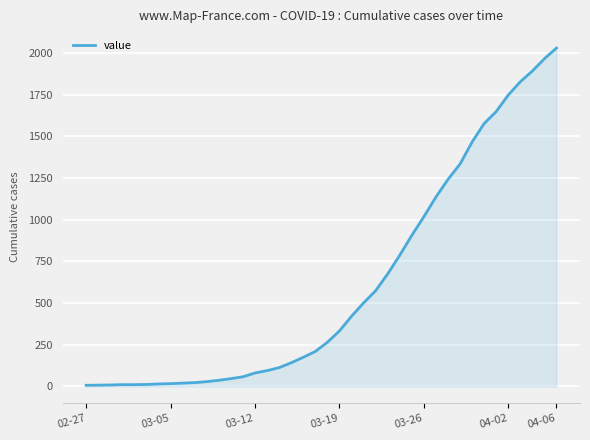

What is the greatest value displayed?

2029